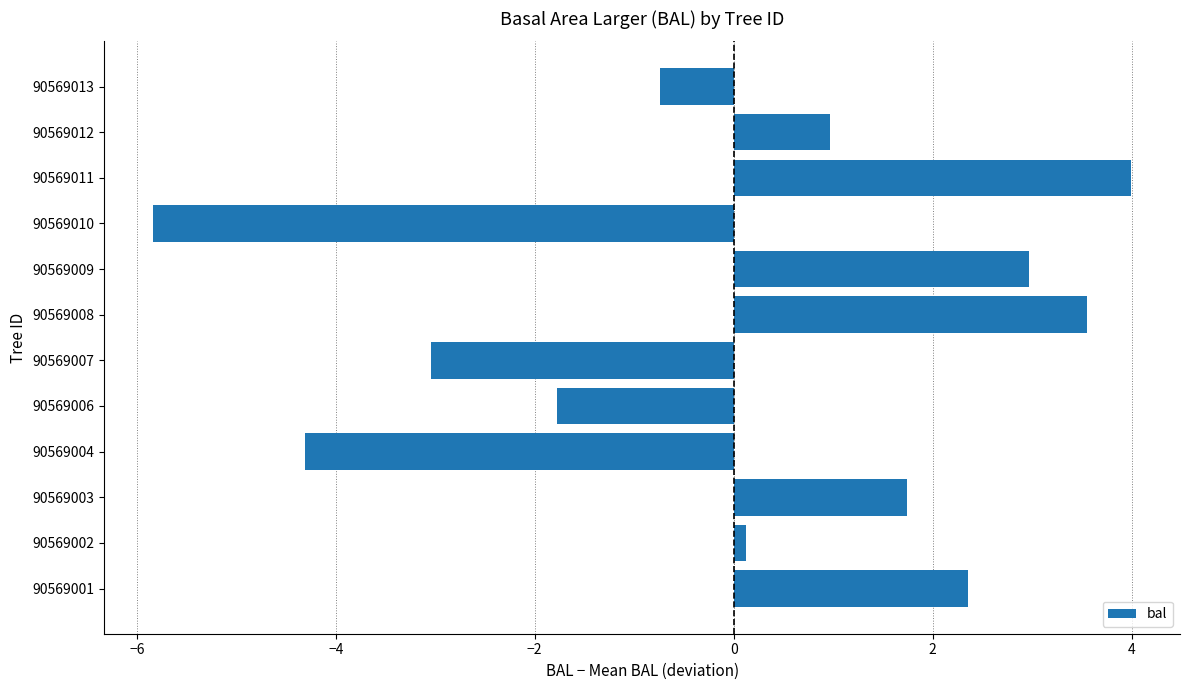

Are the bars grouped side by side (vs. stacked)?

No